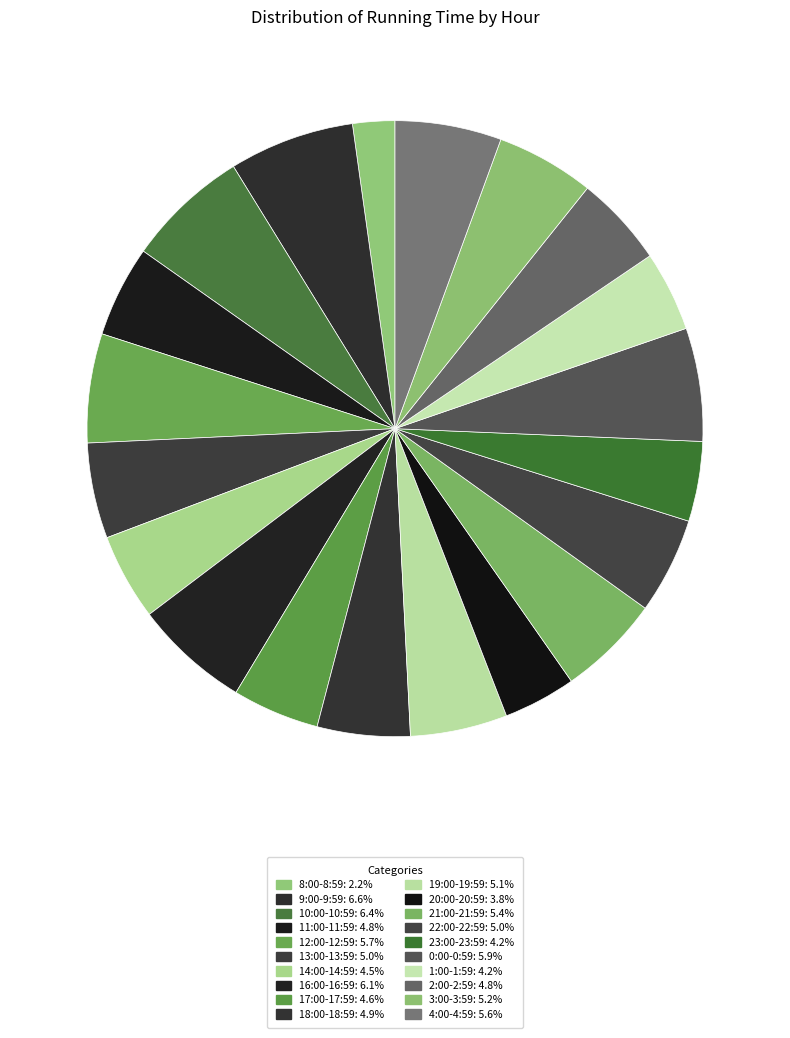

Is there a majority slice in this chart?

No